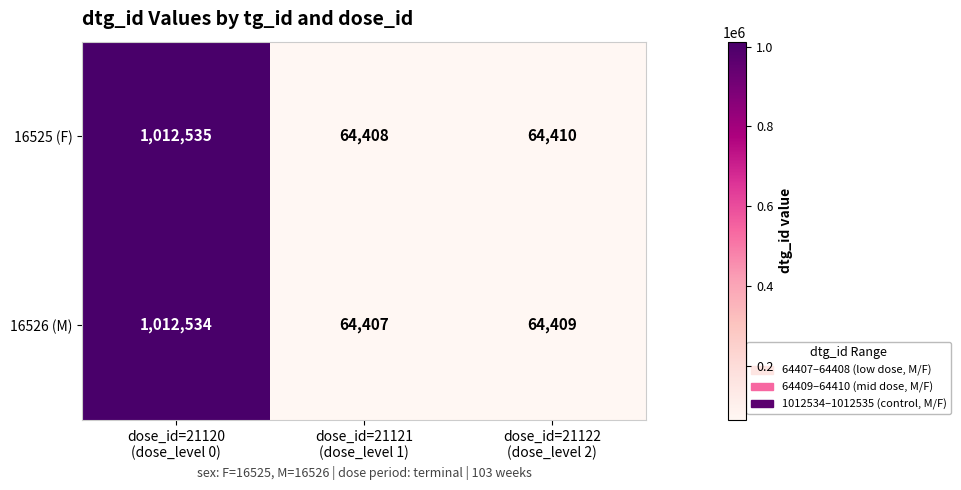

List the series in order of their overall mean, highest first.

16525 (F), 16526 (M)